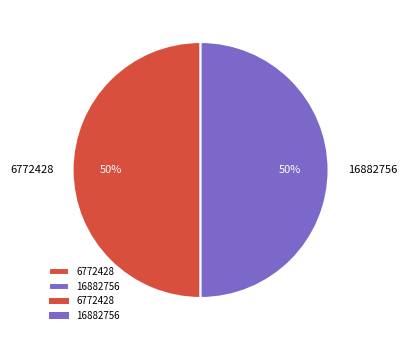

Is the sum of 6772428 and 16882756 greater than half?

Yes